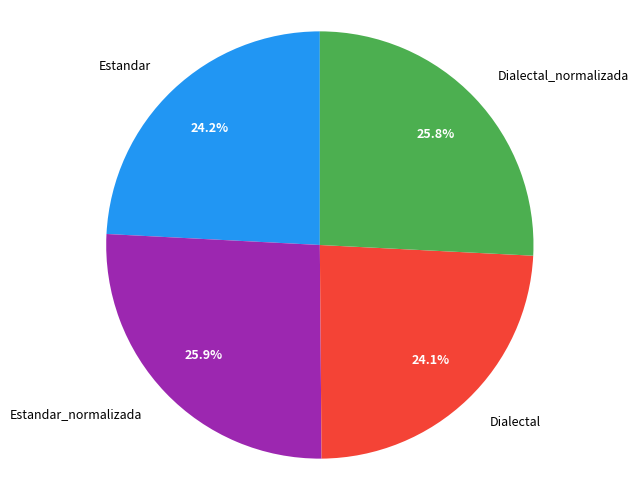

Approximately how many times larger is the value at Estandar compared to Dialectal?

1.0